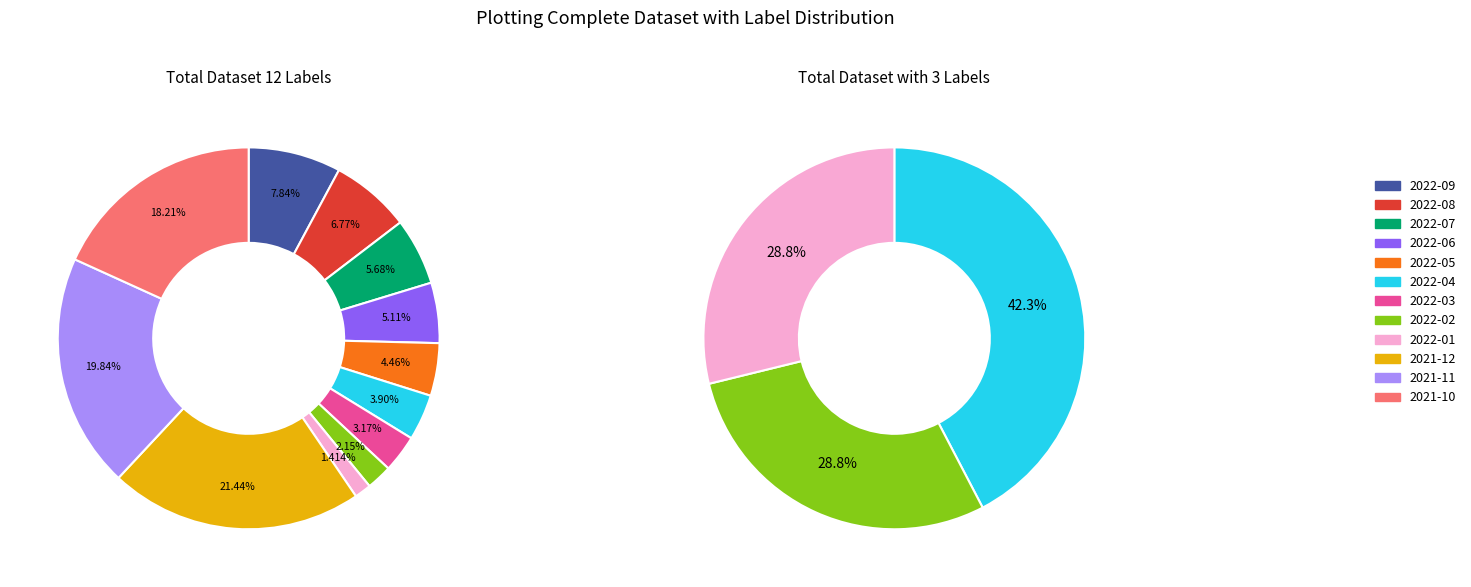

Do 2022-03 and 2021-12 together represent more than half of the pie?

No